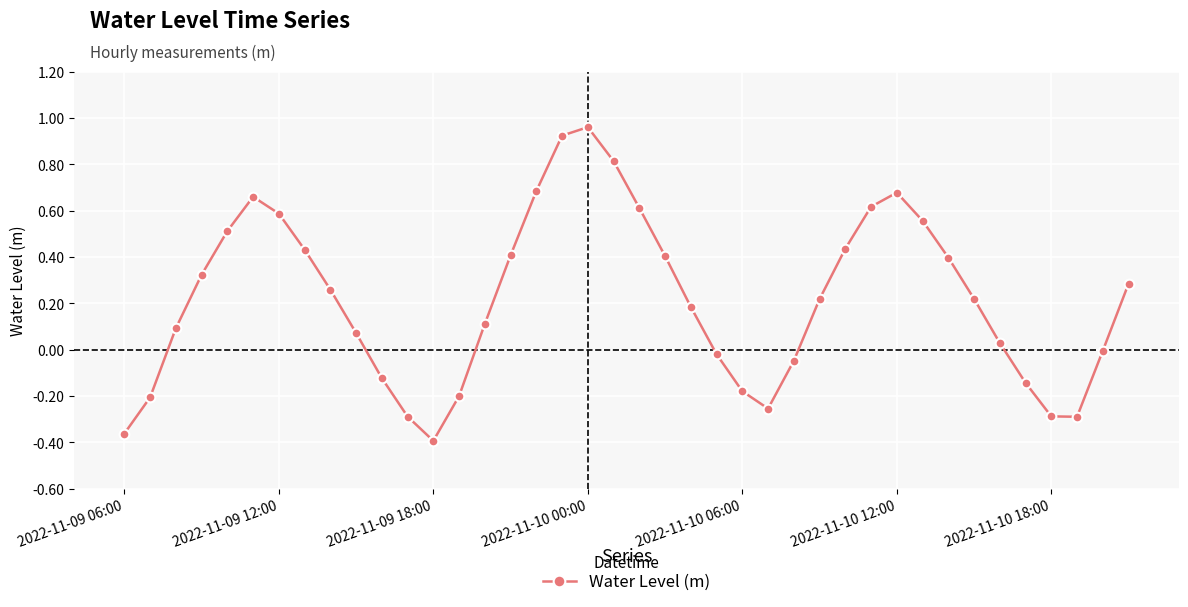

True or false: there are more than 2 points higher than both neighbors.

True